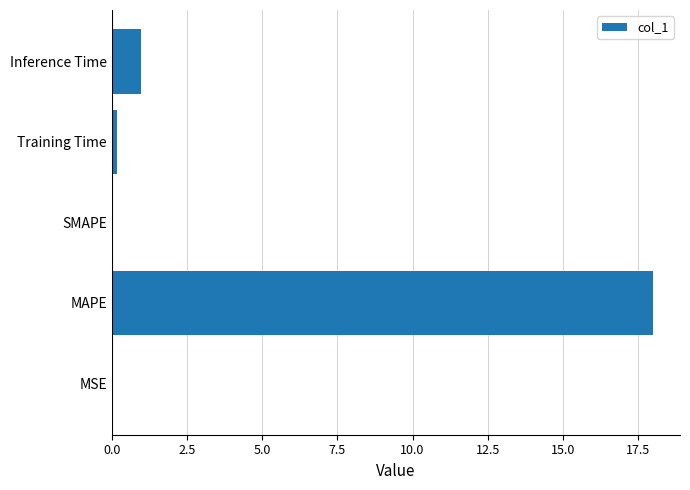

The chart shows a value of 6.0 at SMAPE. True or false?

False